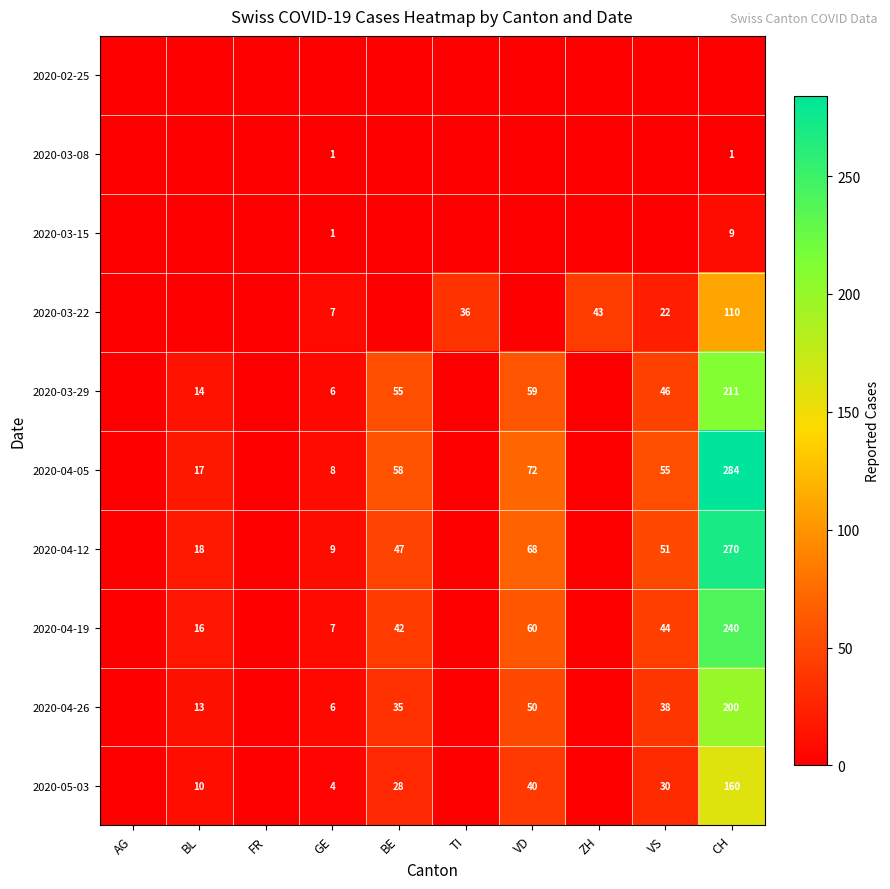

What is the sum of the 2020-04-12 values at BE and VD?

115